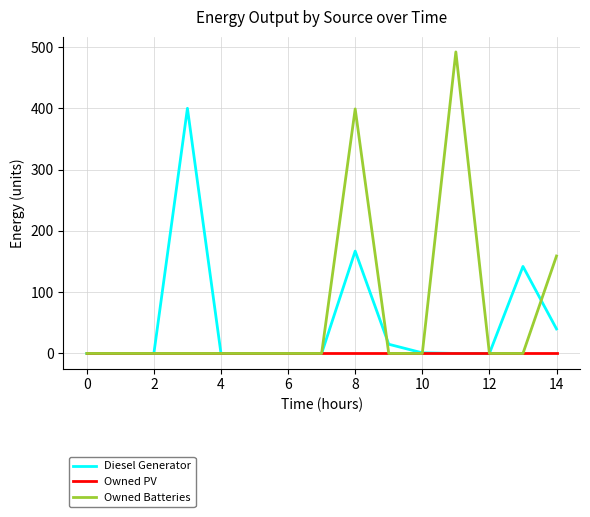

Which series has the largest range (max minus min)?

Owned Batteries